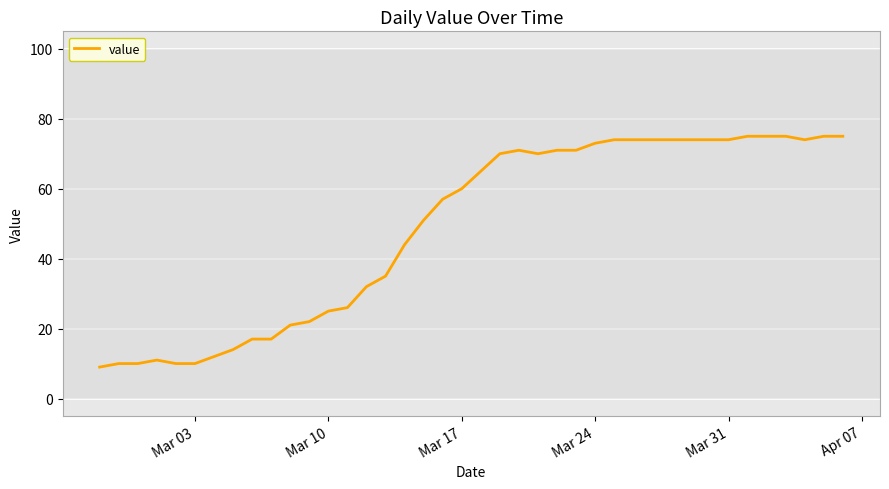

What is the greatest value displayed?

75